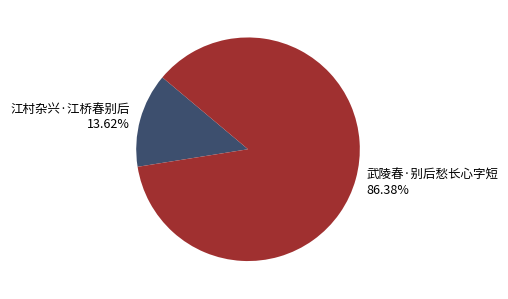

What is the smallest slice in the pie chart?

江村杂兴·江桥春别后